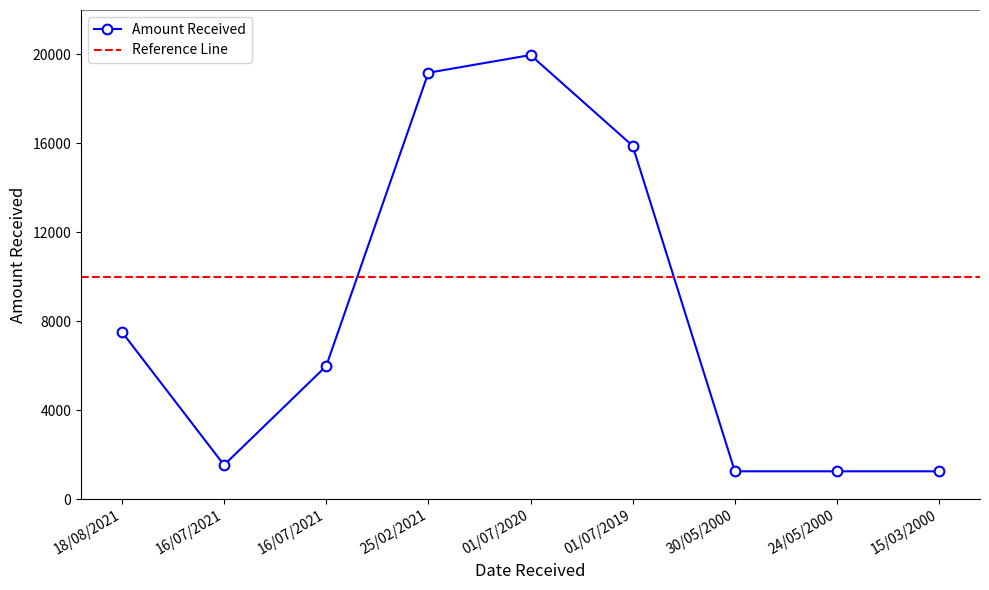

Rank the categories by value from lowest to highest.

30/05/2000, 24/05/2000, 15/03/2000, 16/07/2021, 16/07/2021, 18/08/2021, 01/07/2019, 25/02/2021, 01/07/2020